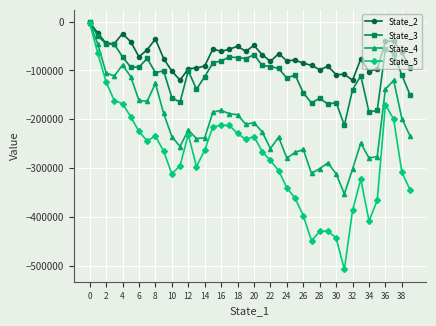

Rank the series by their average value, from highest to lowest.

State_2, State_3, State_4, State_5